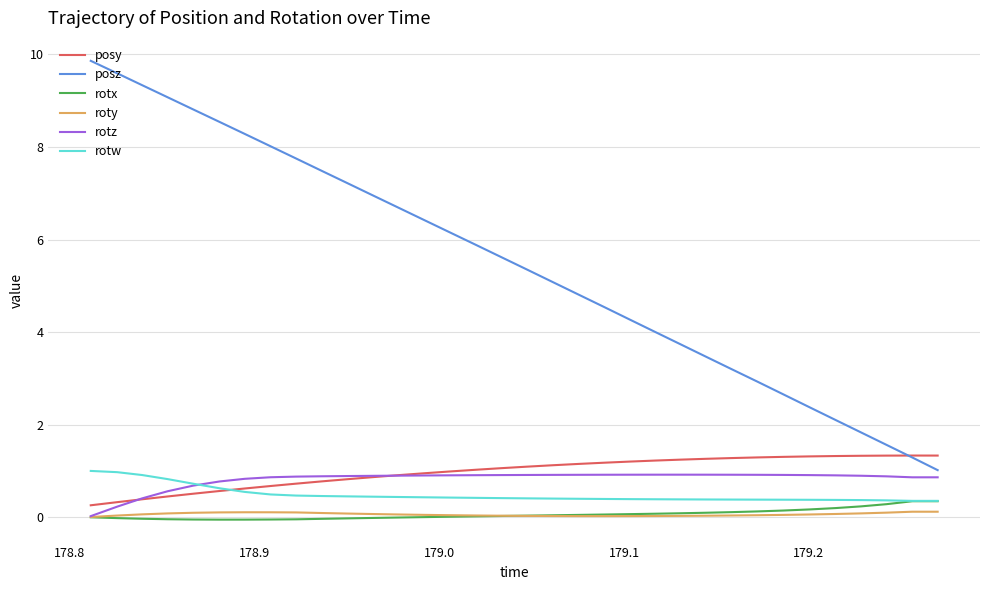

True or false: roty and posy cross at least once.

False